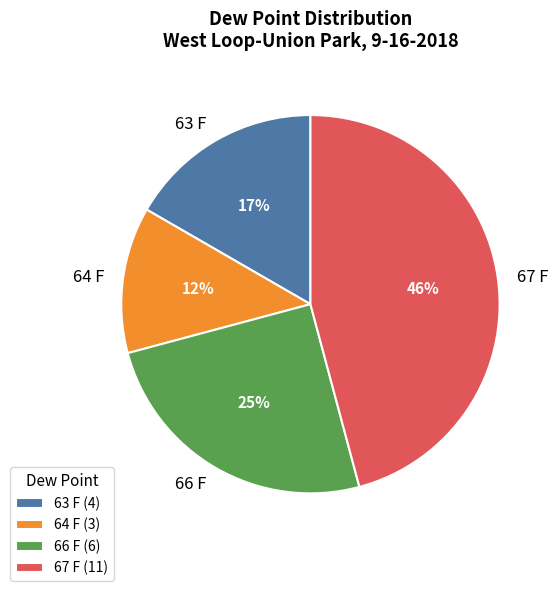

Which slice is the smallest?

64 F